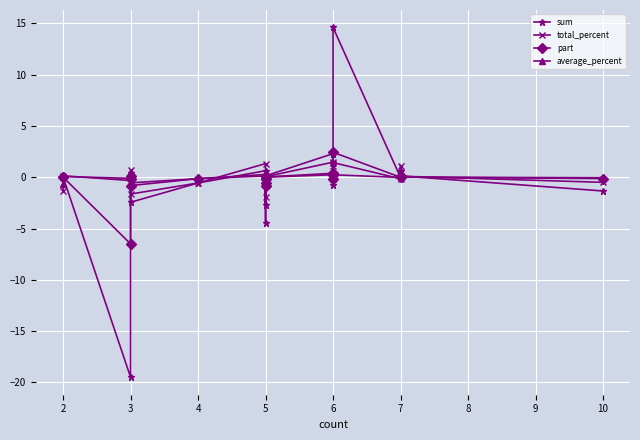

Rank the series by their maximum value, from highest to lowest.

sum, part, total_percent, average_percent